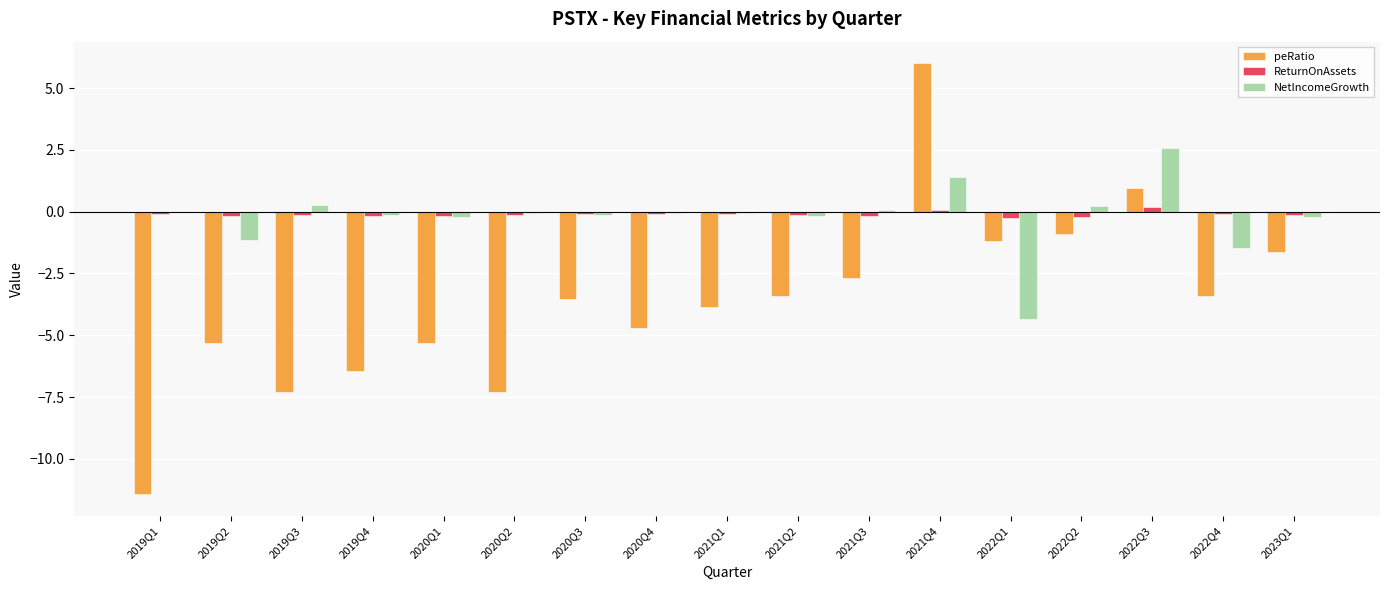

What is the greatest value displayed?

6.0